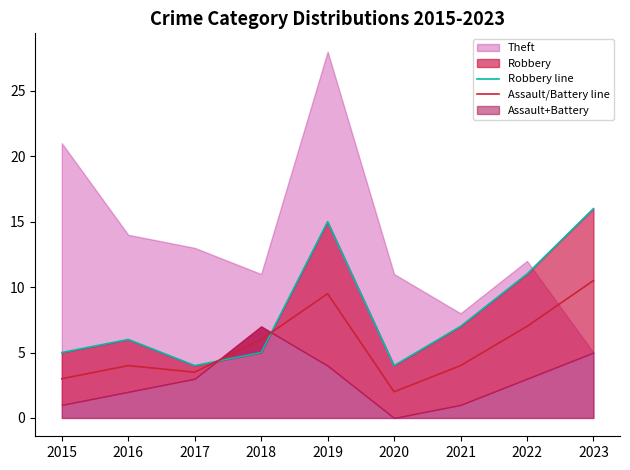

At which label does Assault/Battery line reach its peak?

2023